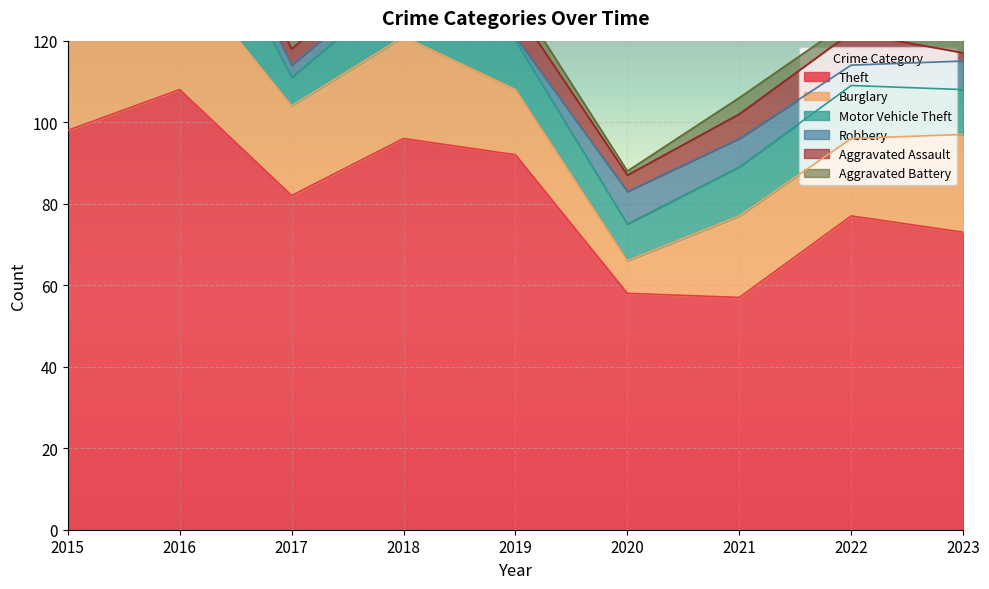

What are all the series names shown in the legend?

Theft, Burglary, Motor Vehicle Theft, Robbery, Aggravated Assault, Aggravated Battery